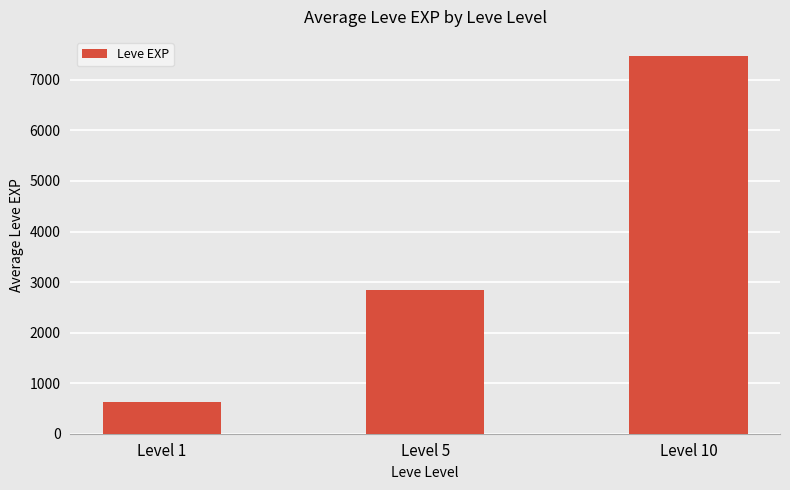

What is the difference between the maximum and second lowest values?

4639.3